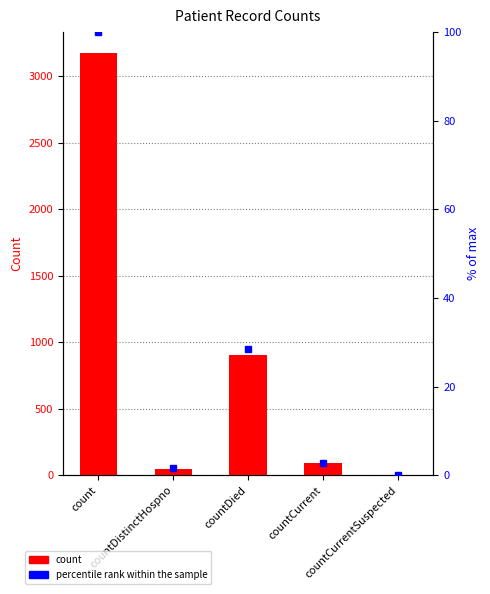

What position from the left is countCurrentSuspected?

5